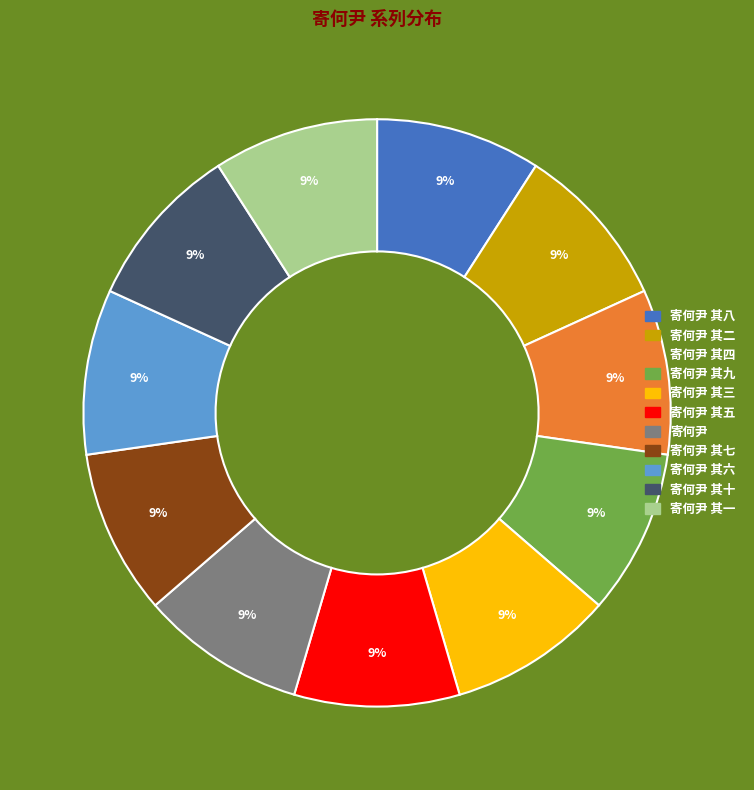

To the nearest percent, what is the average slice percentage?

9%